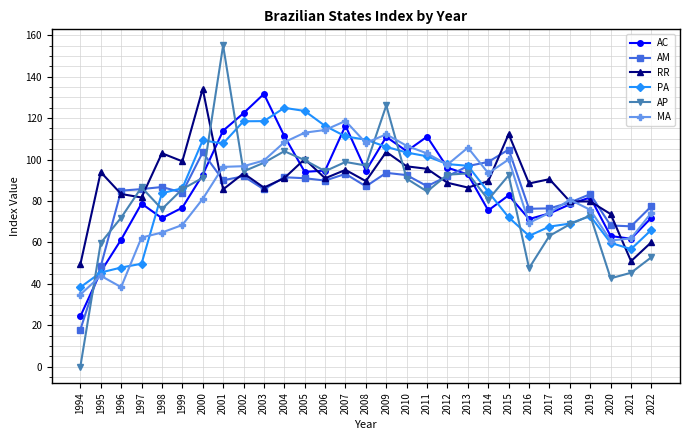

What is the average value of the PA series?

86.5